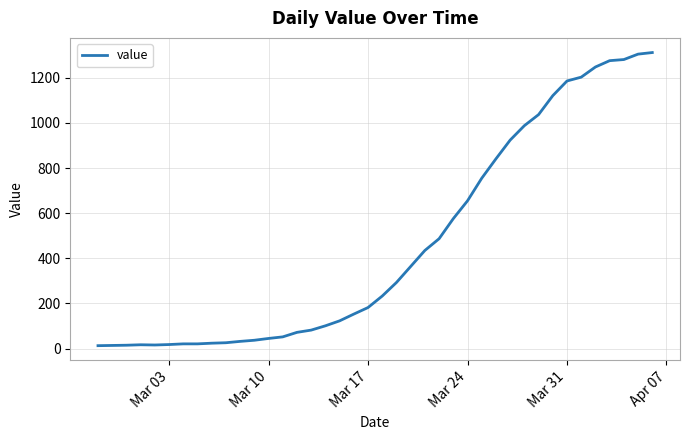

What is the maximum value shown in the chart?

1312